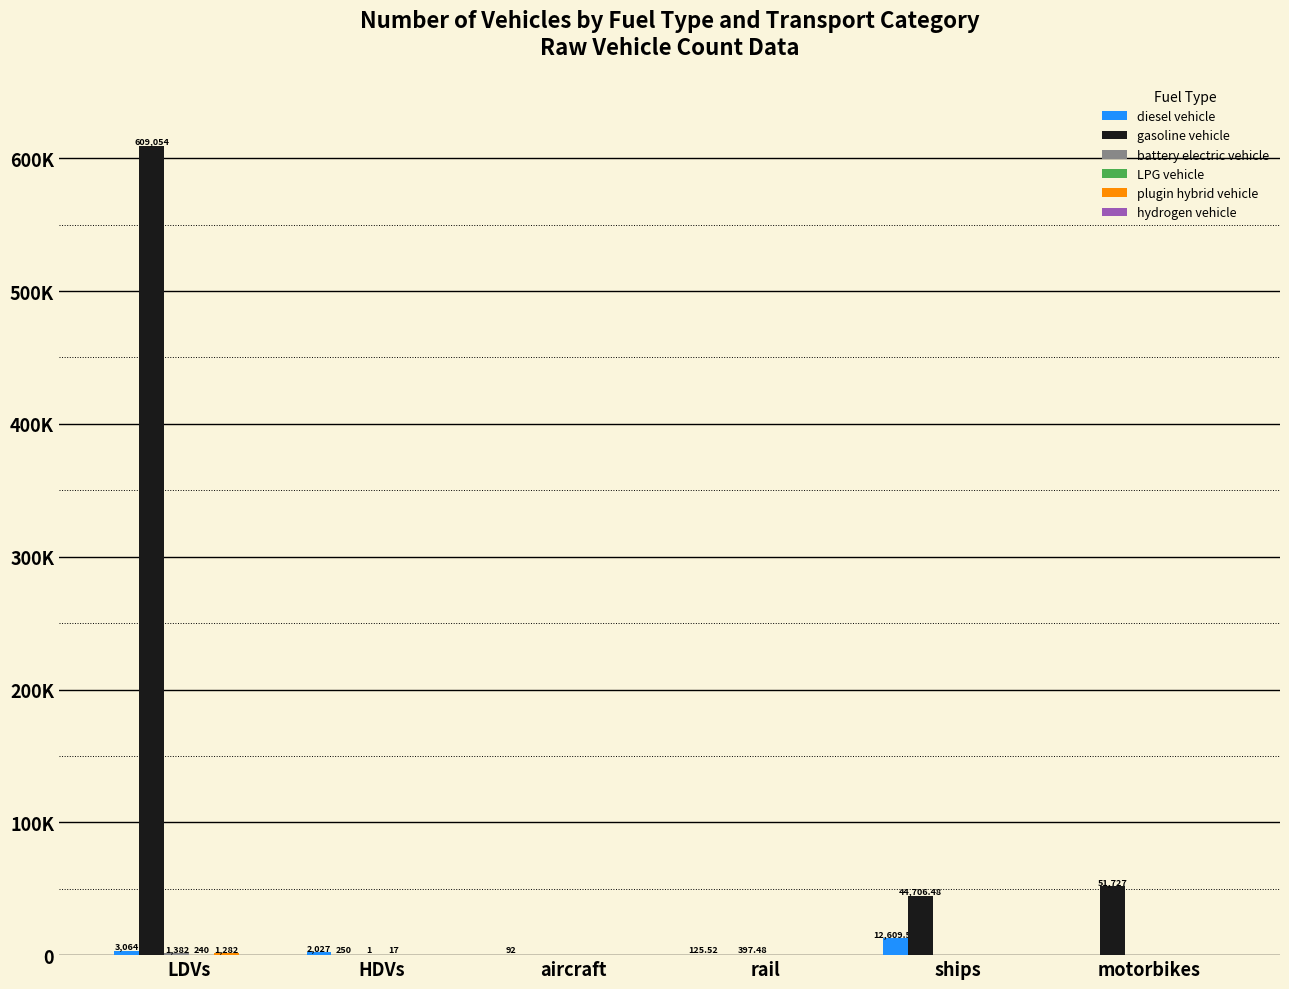

Which series has the largest total across all categories?

gasoline vehicle